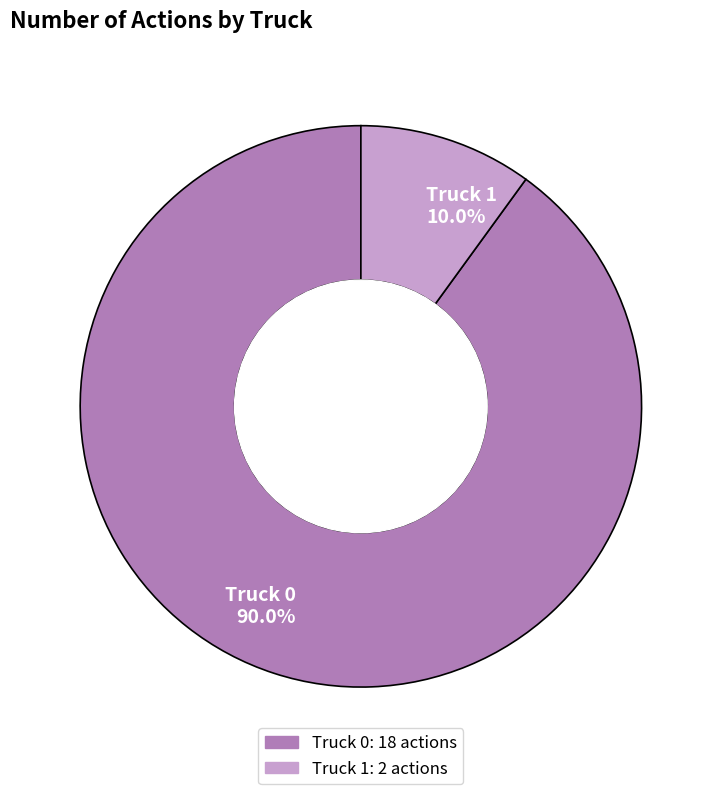

Which category has the smallest portion of the pie?

Truck 1